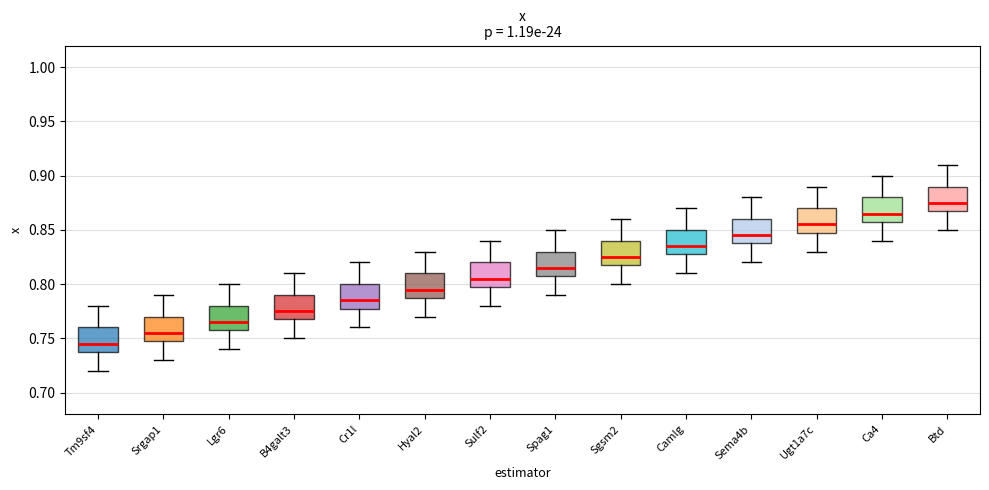

Which box's median line is the highest?

Btd